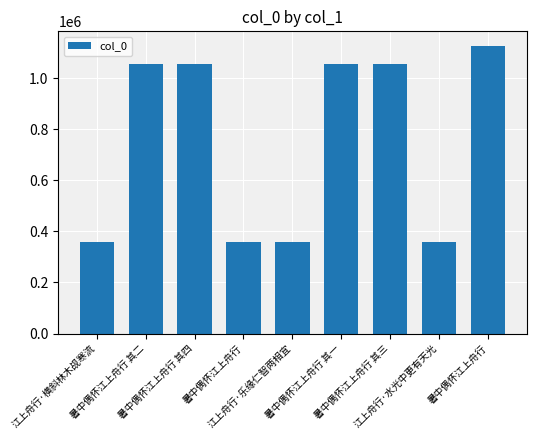

Are the bars horizontal?

No